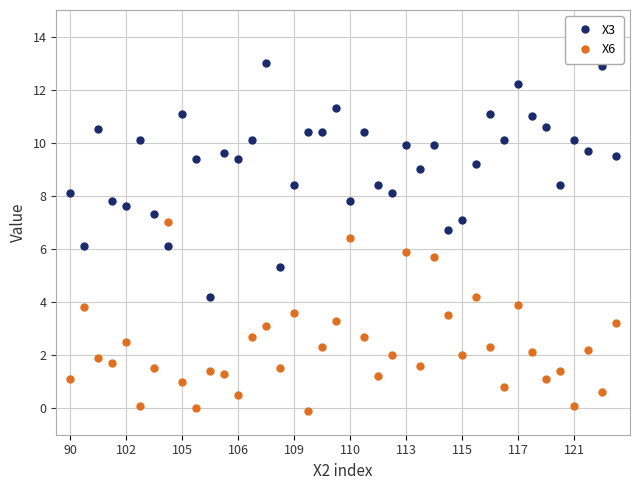

What is the maximum value for X6?

7.0